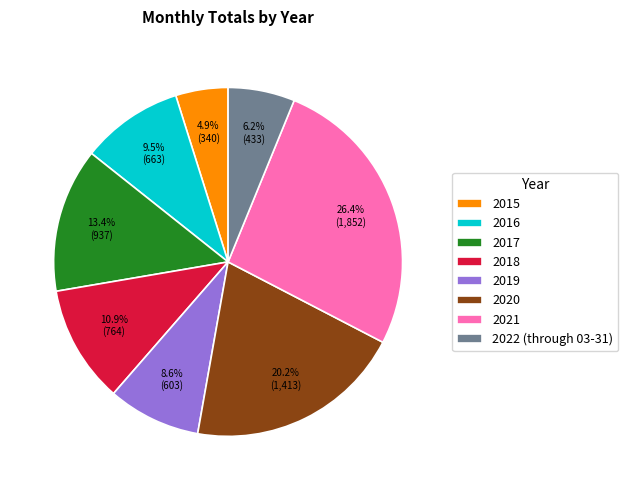

Rank the categories by value from lowest to highest.

2015, 2022 (through 03-31), 2019, 2016, 2018, 2017, 2020, 2021